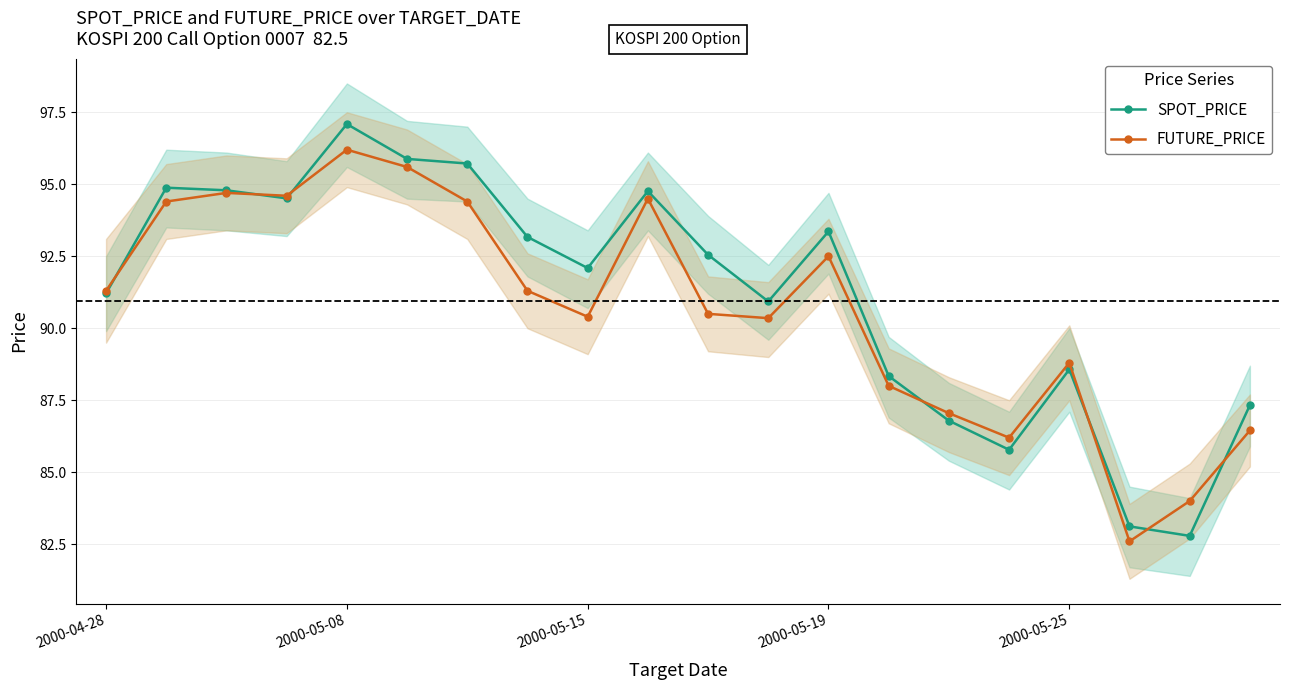

What is the difference between the second highest and minimum values in the FUTURE_PRICE series?

13.0